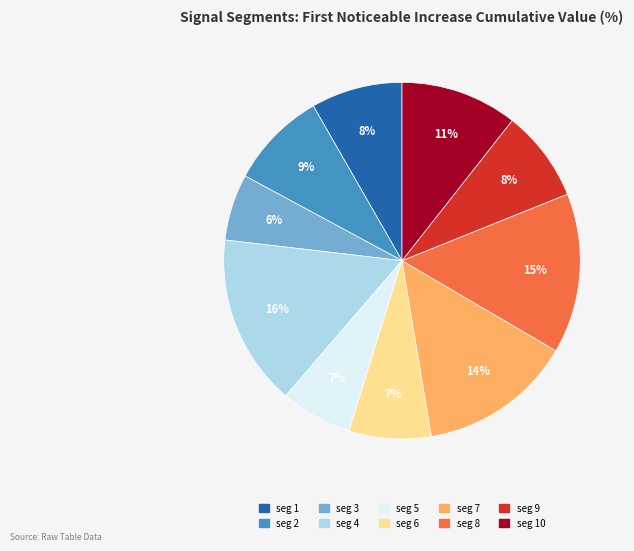

Is there any slice that represents more than half of the pie?

No